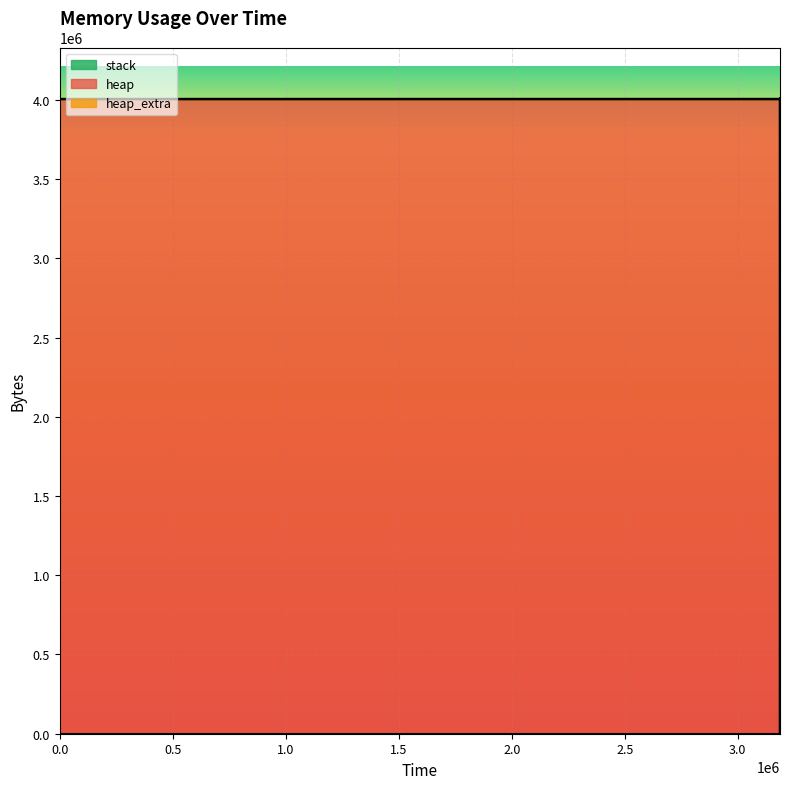

Is it true that heap_extra equals 35 at 3186673?

False